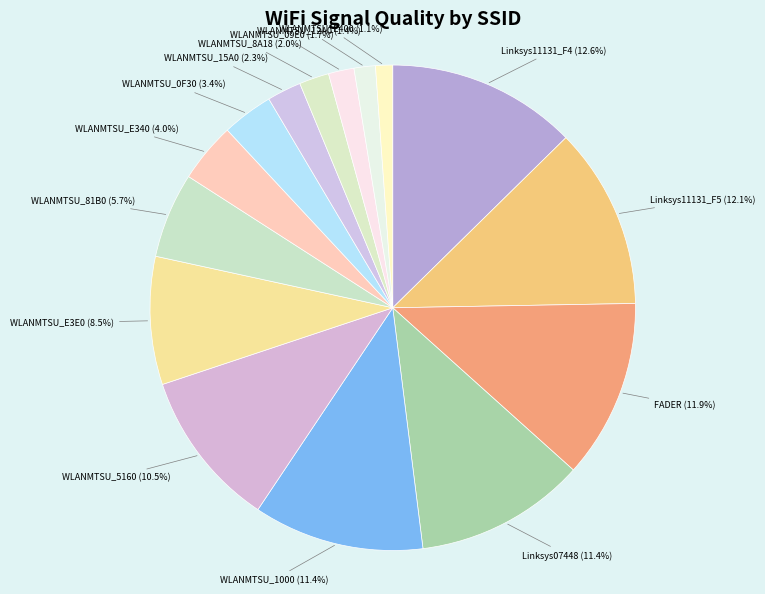

Is WLANMTSU_E400 the majority of the pie?

No